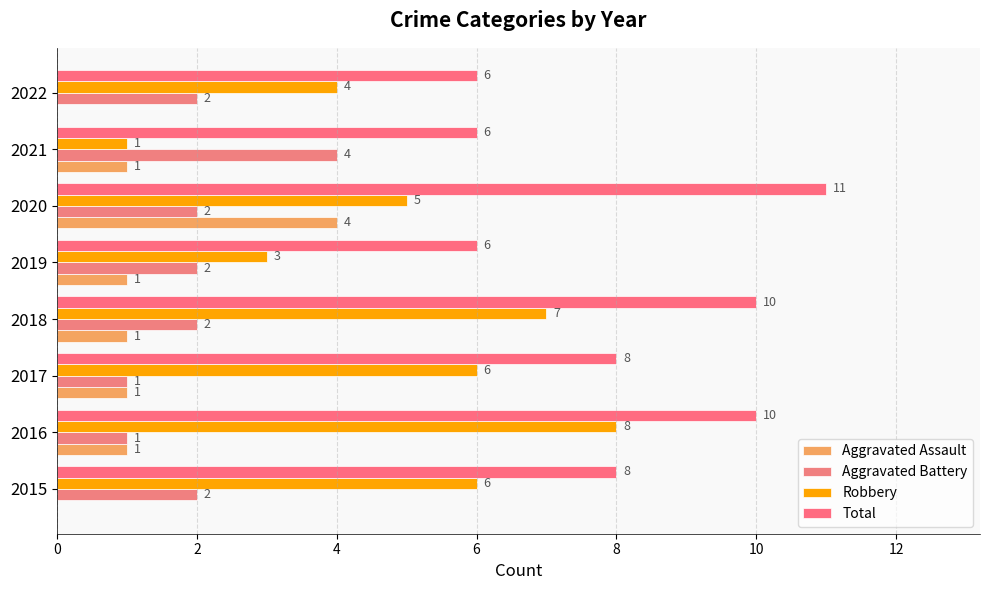

How many data points does each series have?

8